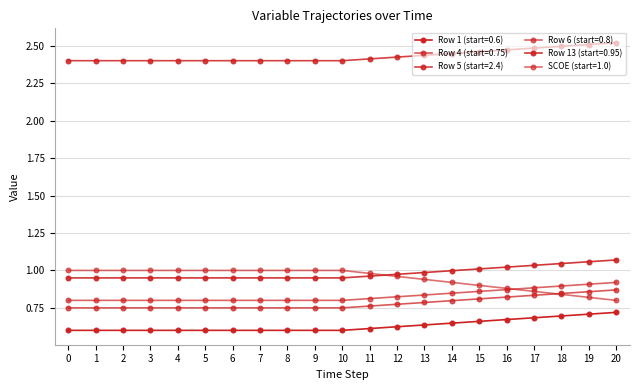

Does the chart have visible grid lines?

Yes